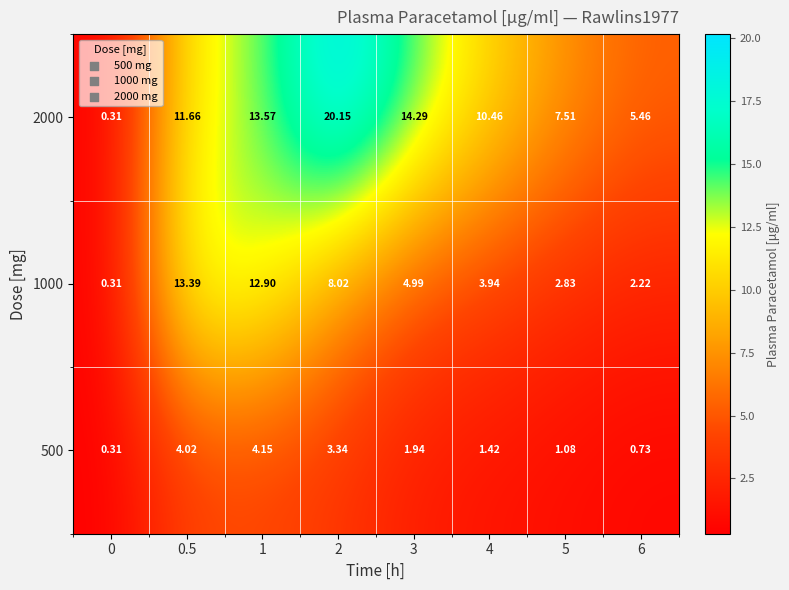

Is the value of 2000 at 5 greater than the value of 500 at 0.5?

Yes